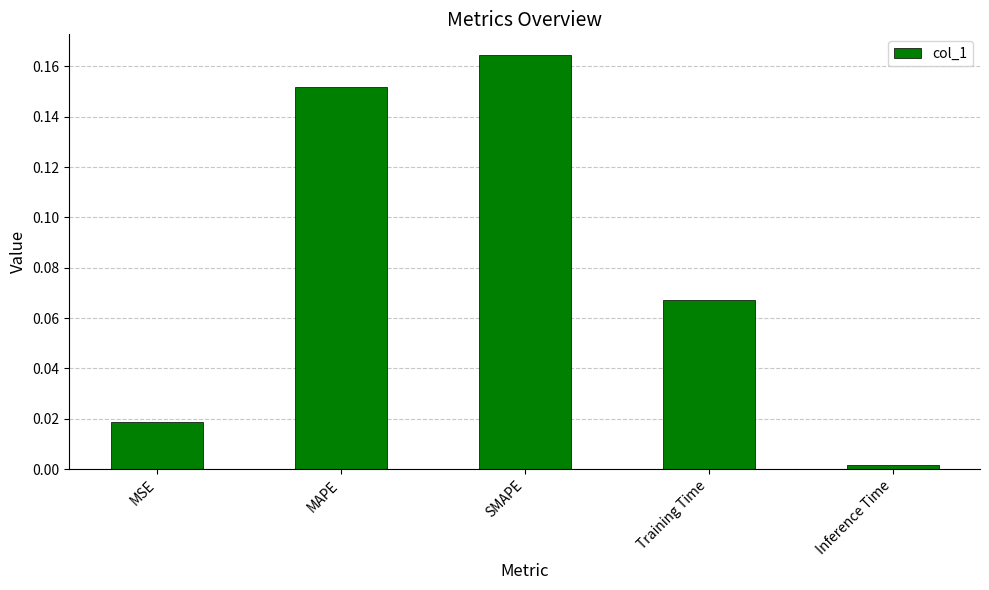

List the labels in order of value, smallest first.

Inference Time, MSE, Training Time, MAPE, SMAPE